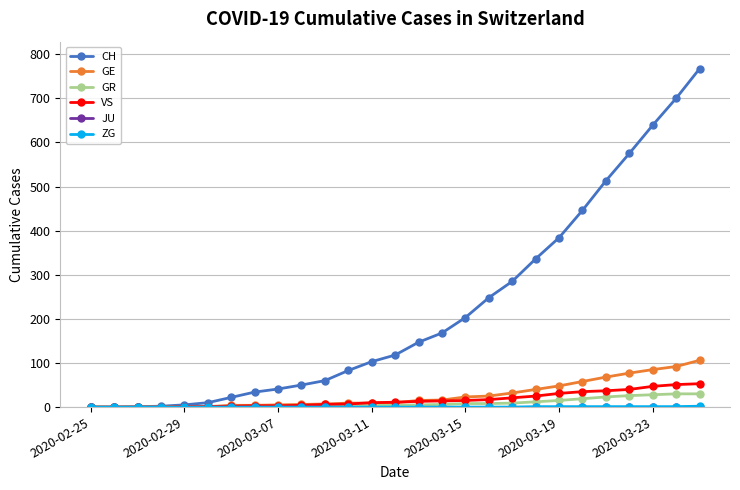

Which series has the largest range (max minus min)?

CH